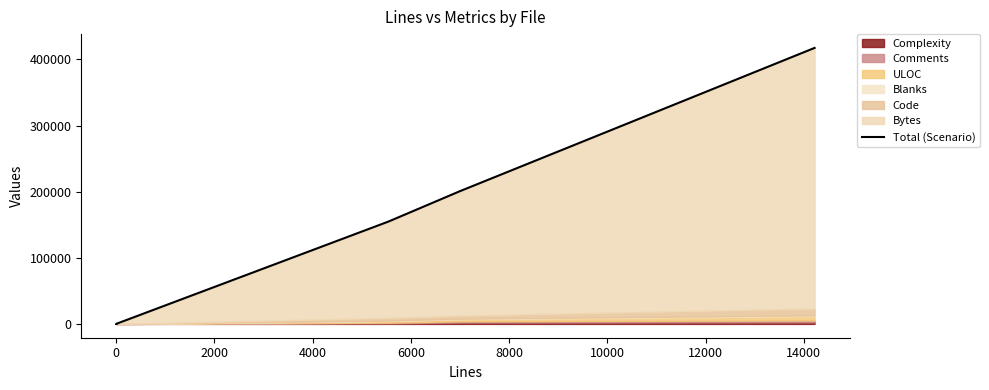

What is the average value?

96685